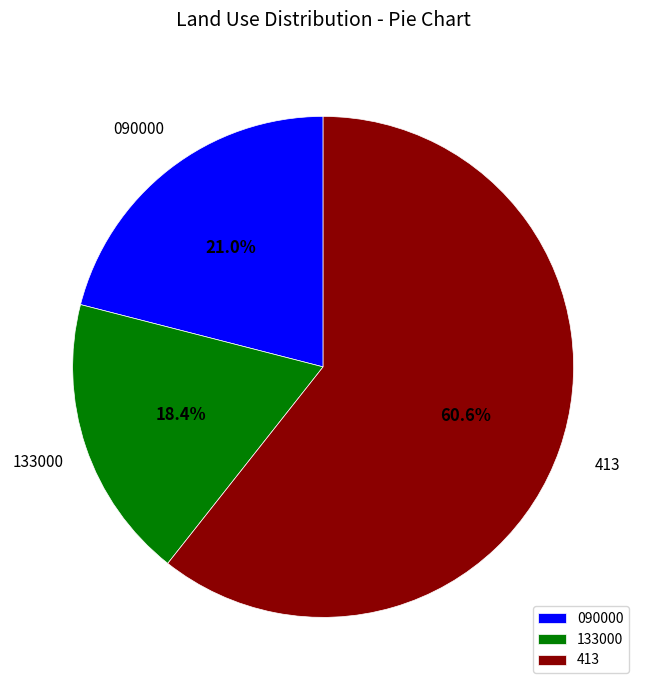

Count the number of slices in the pie.

3